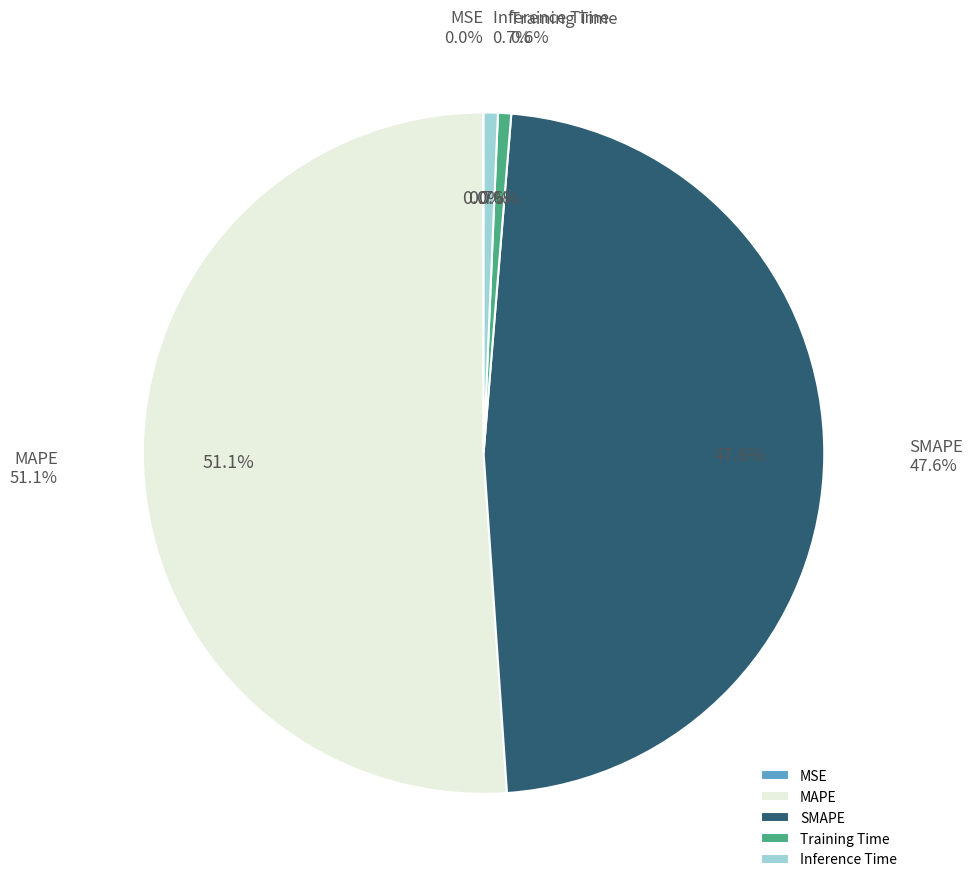

How many segments does this pie chart have?

5